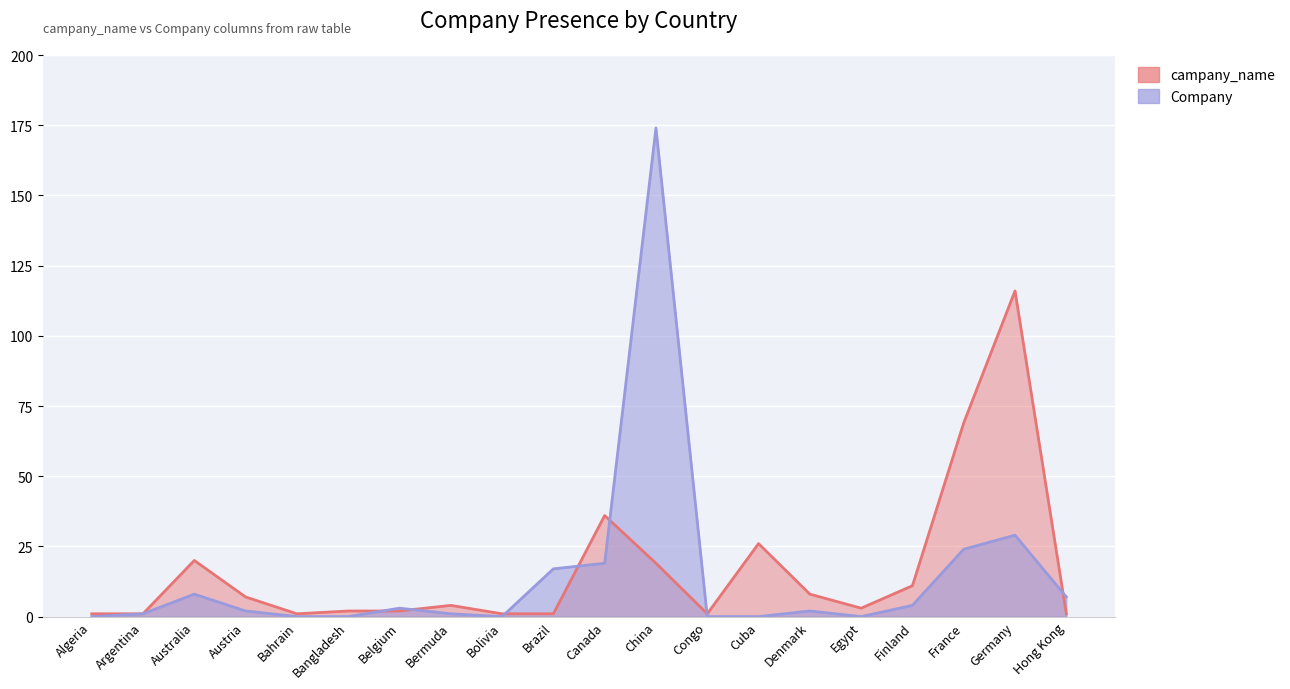

Between Bermuda and Brazil, which is larger?

Bermuda